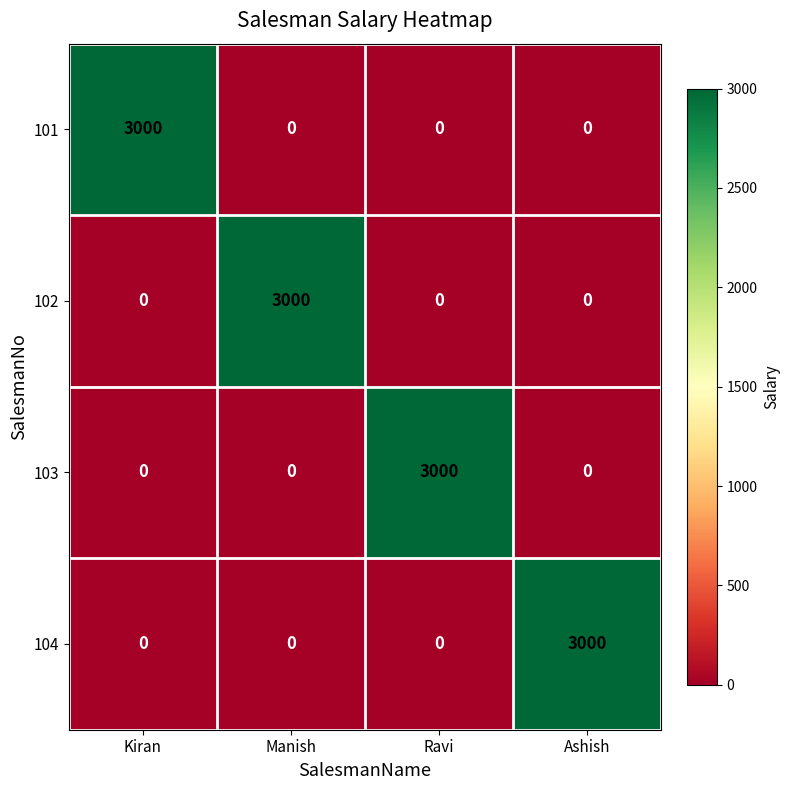

What is the greatest value displayed?

3000